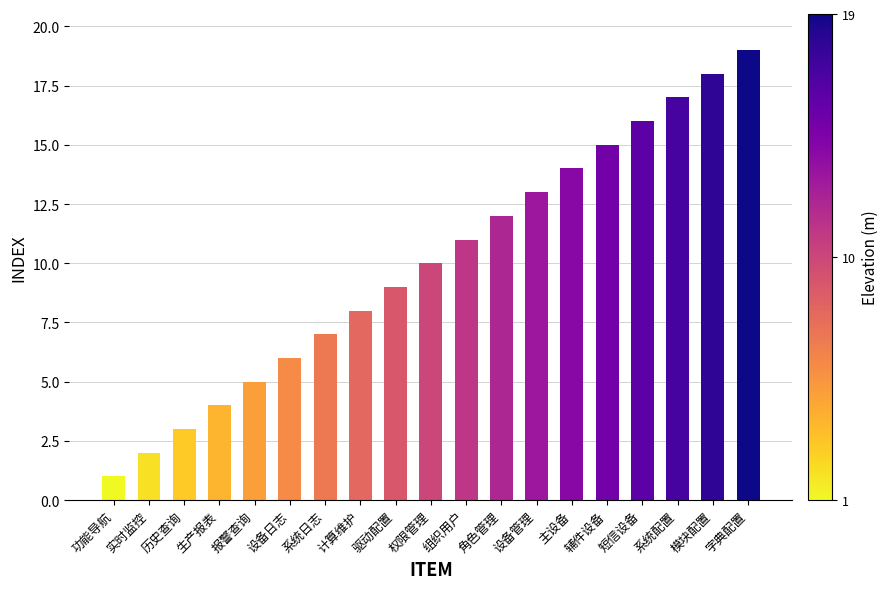

How many categories are shown in the chart?

19